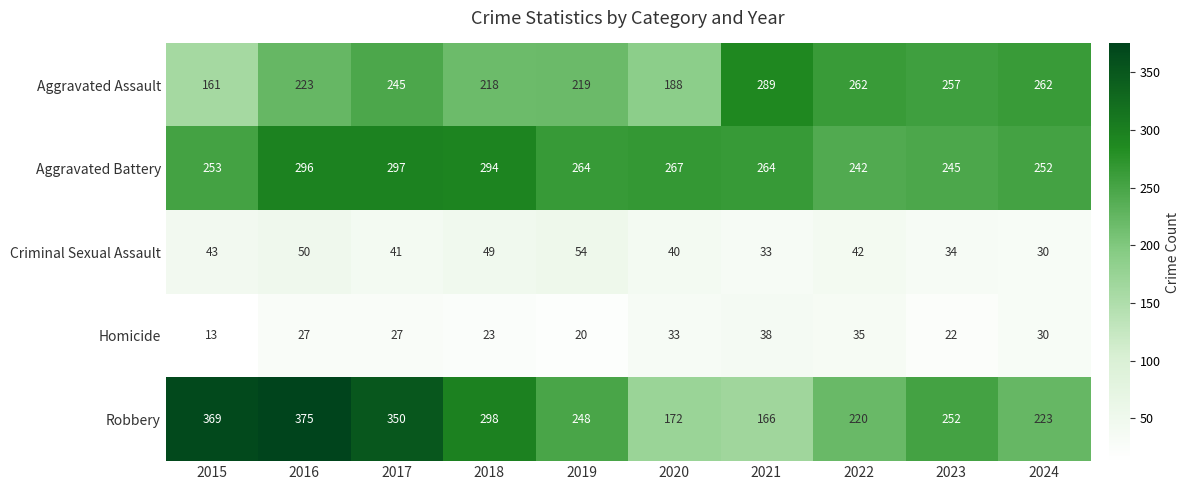

What is the total value across all series at 2015?

839